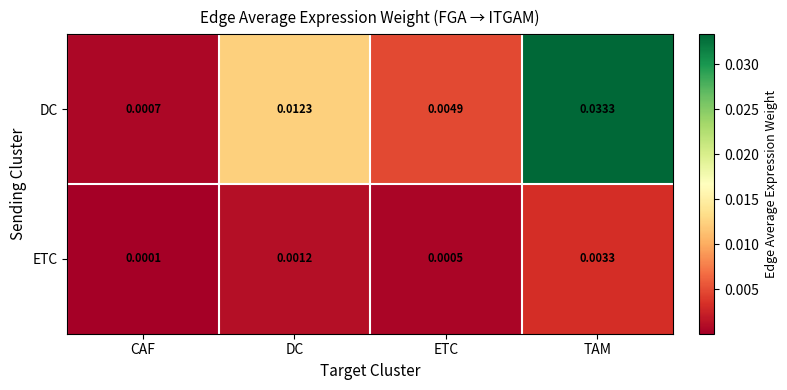

At which category is the sum across all series the highest?

TAM